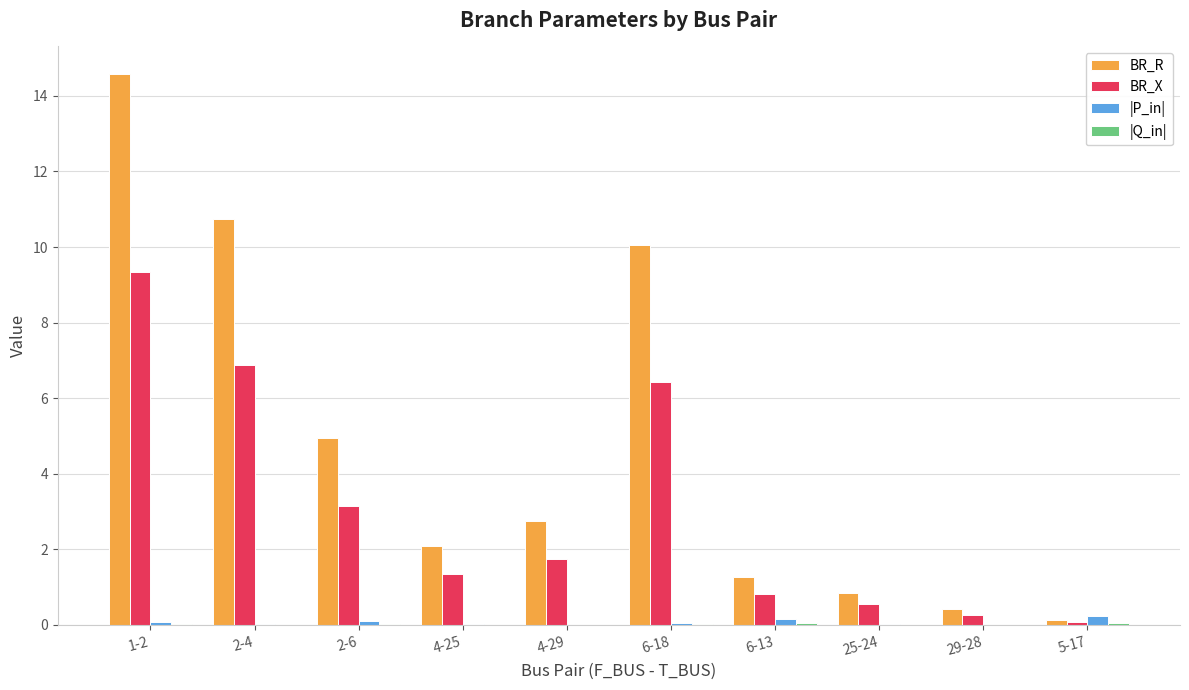

Between 1-2 and 2-4, which series saw the biggest shift?

BR_R